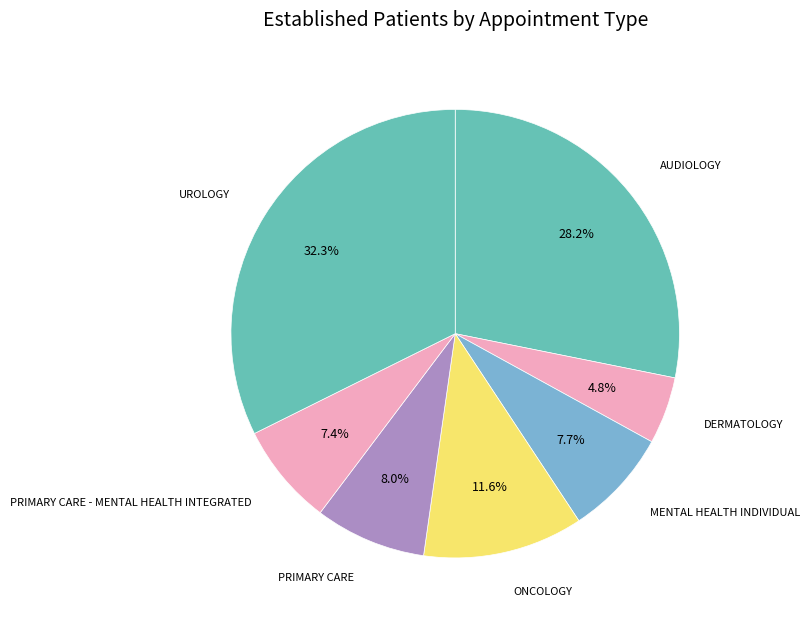

Rank the categories by value from highest to lowest.

UROLOGY, AUDIOLOGY, ONCOLOGY, PRIMARY CARE, MENTAL HEALTH INDIVIDUAL, PRIMARY CARE - MENTAL HEALTH INTEGRATED, DERMATOLOGY